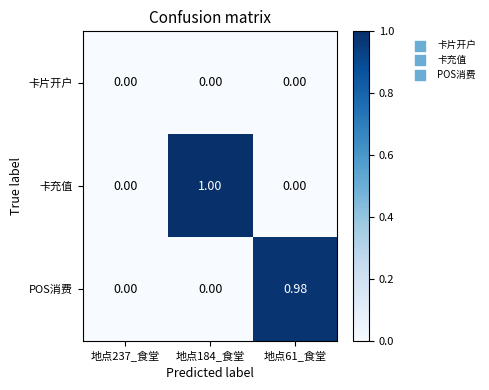

What is the total value across all series at 地点61_食堂?

1.0